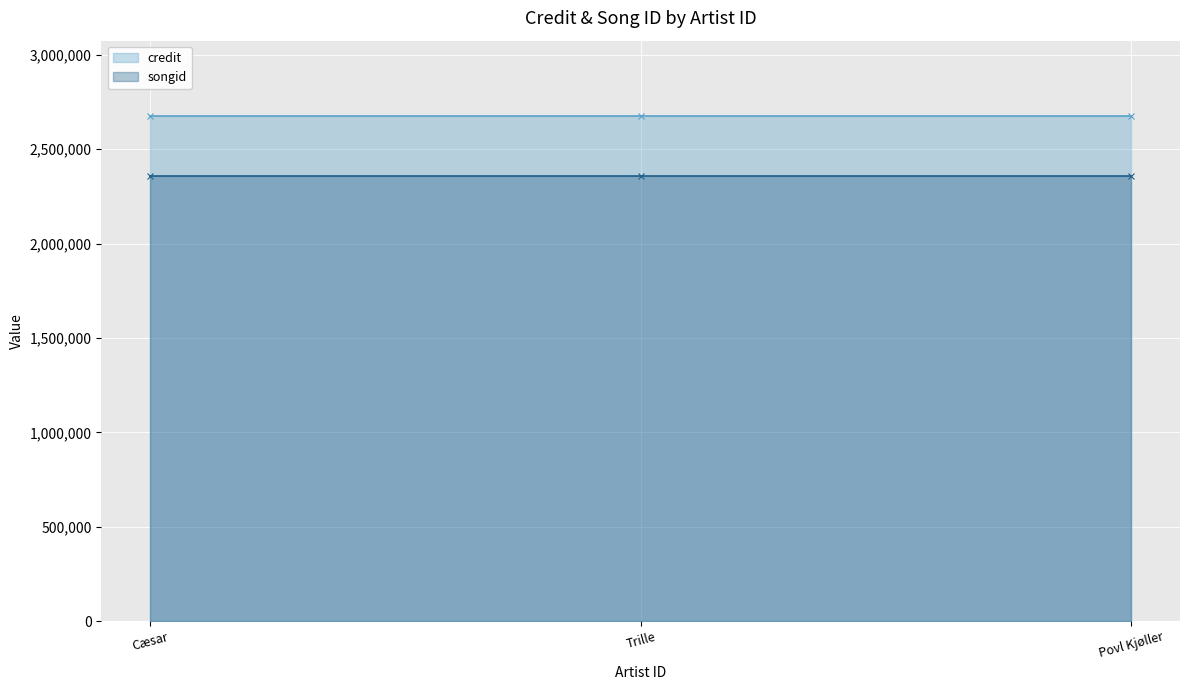

Rank the series by their maximum value, from highest to lowest.

credit, songid